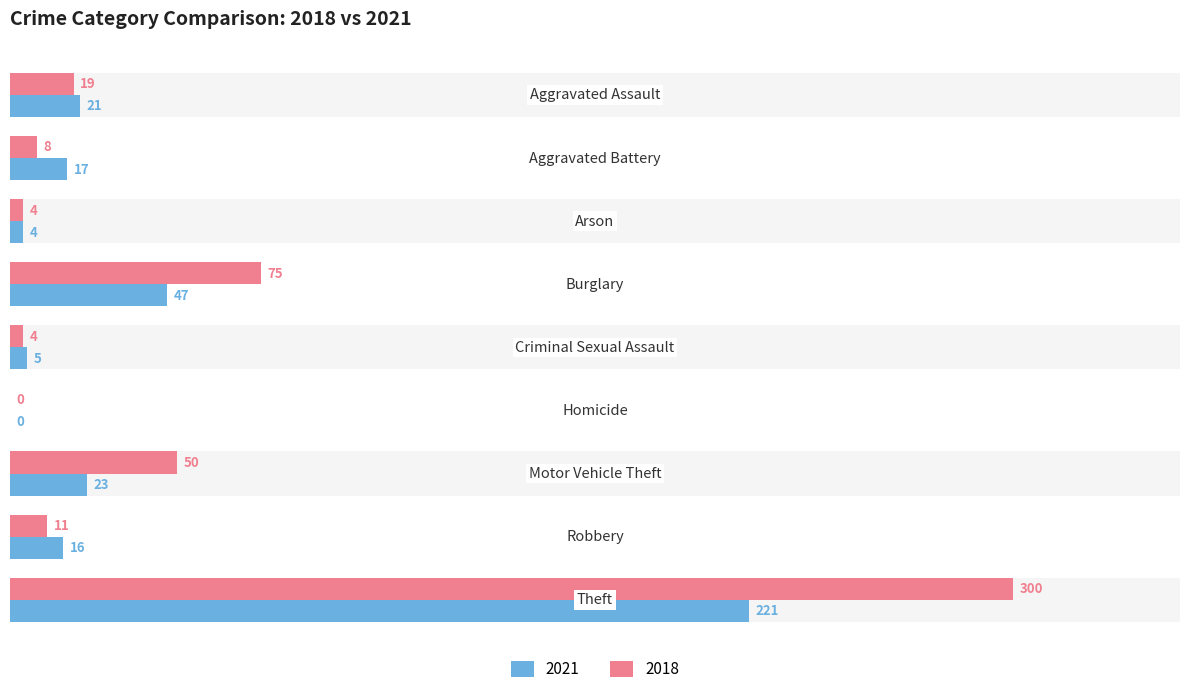

What is the sum of the 2021 values at Homicide and Aggravated Assault?

21